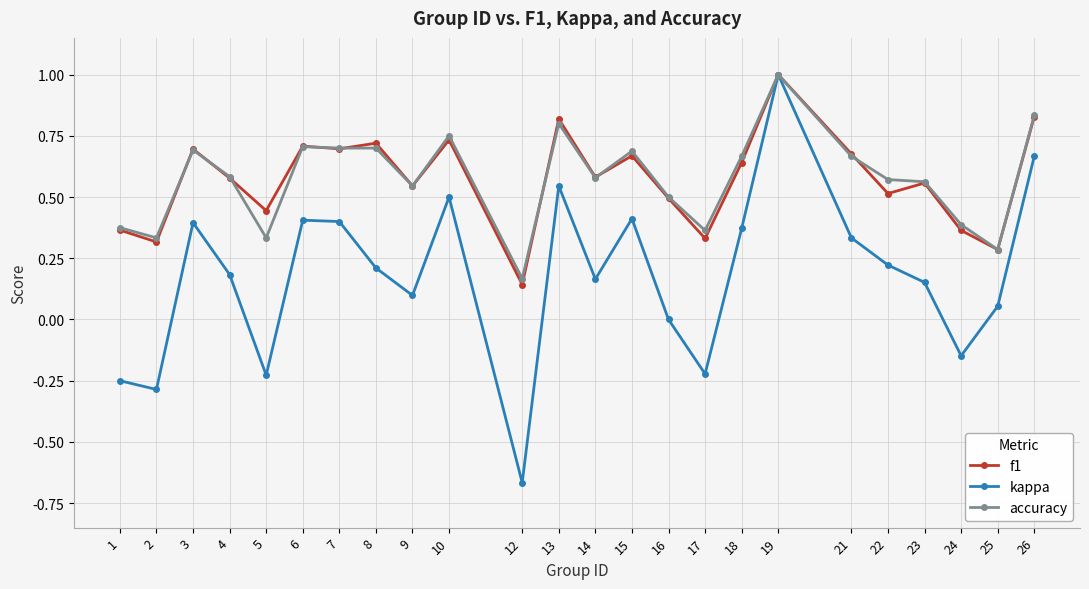

Where is the first local minimum for accuracy?

2